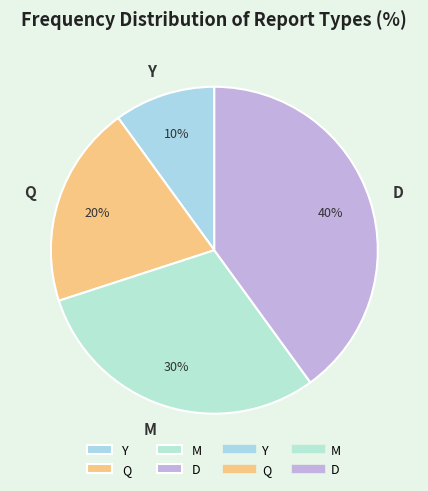

Is the sum of Q and D greater than half?

Yes